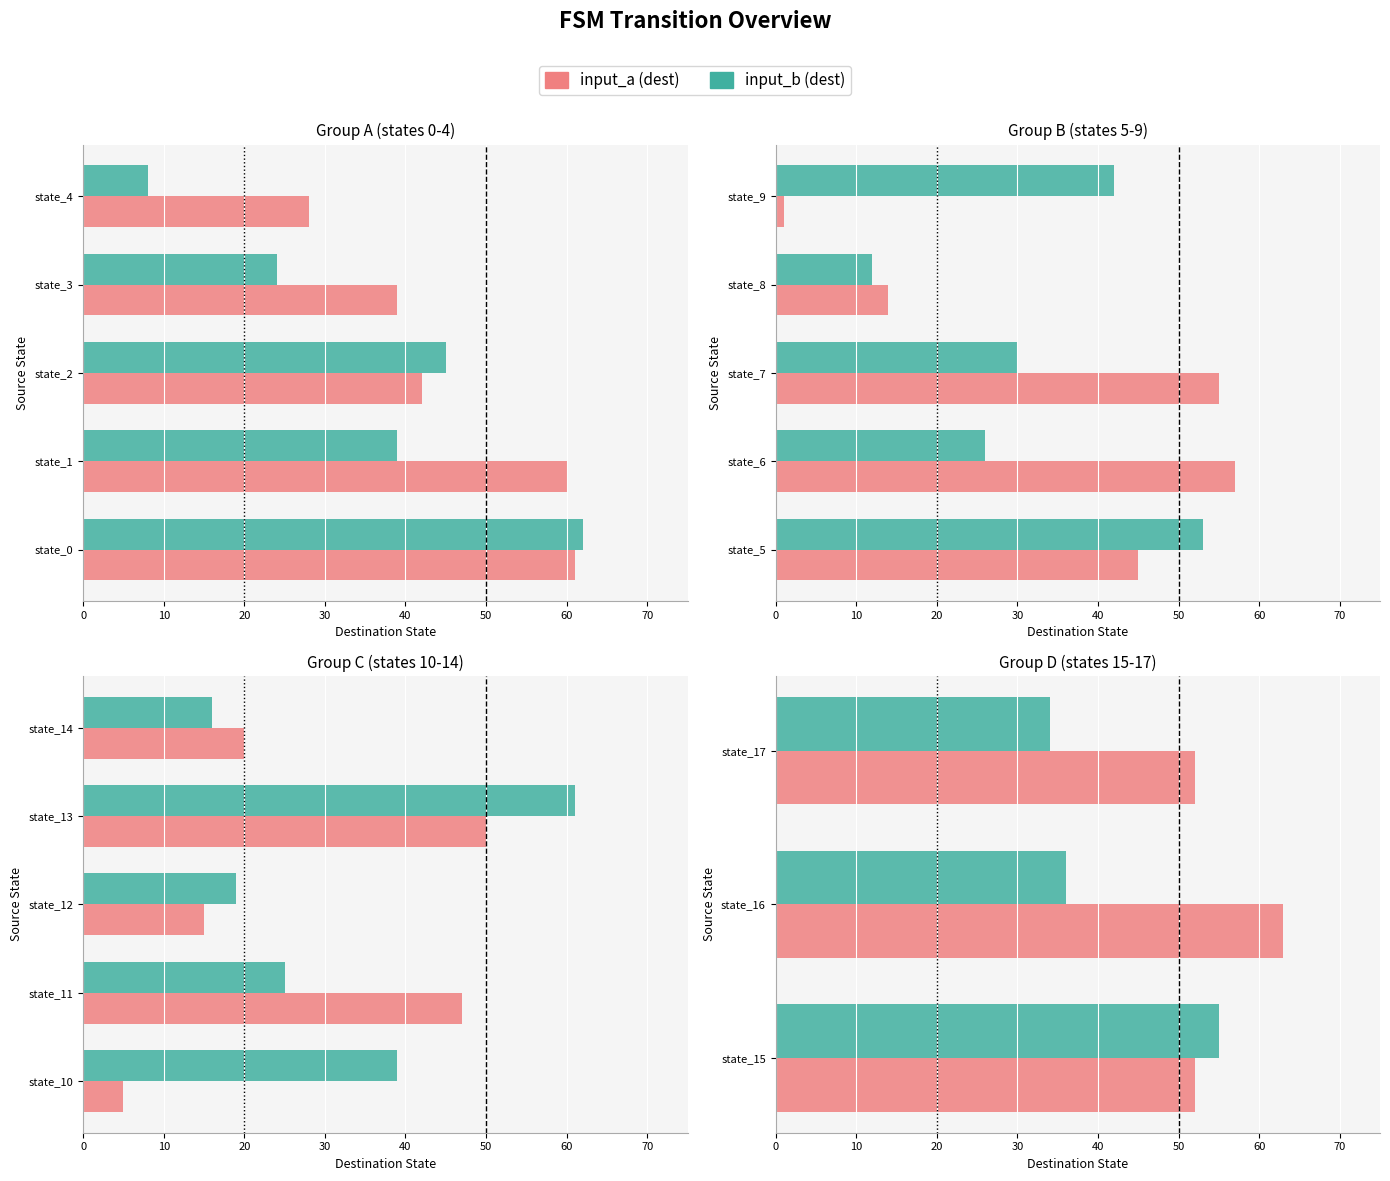

What are all the series names shown in the legend?

input_b (dest), input_a (dest)